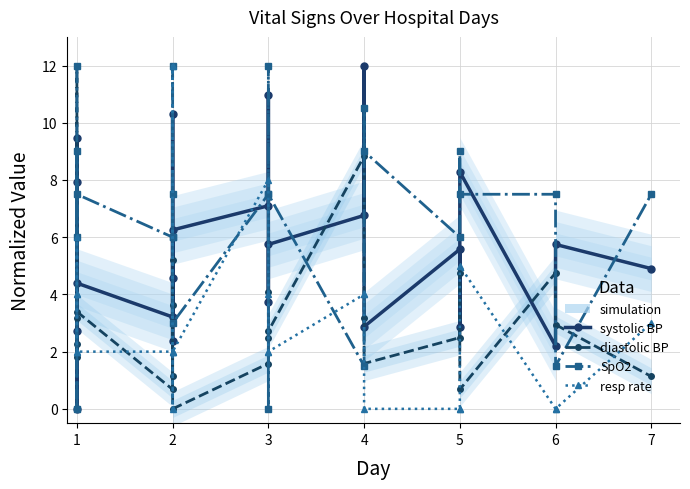

Reading right to left, what are all the values shown in this chart?

systolic BP: 4.9	5.7	2.2	8.3	2.9	5.6	2.9	12.0	6.8	5.7	3.7	11.0	7.1	6.3	2.4	10.3	4.6	3.2	4.4	9.5	0.0	7.9	2.7
diastolic BP: 1.1	2.9	4.8	0.7	4.8	2.5	1.6	3.2	8.8	2.7	2.5	4.1	1.6	0.0	3.6	1.1	5.2	0.7	3.4	2.3	1.8	12.0	3.2
SpO2: 7.5	1.5	7.5	7.5	9.0	6.0	9.0	10.5	1.5	7.5	12.0	0.0	7.5	3.0	7.5	6.0	12.0	6.0	7.5	6.0	9.0	0.0	12.0
resp rate: 3.0	0.0	0.0	5.0	0.0	0.0	0.0	4.0	4.0	2.0	2.0	4.0	8.0	2.0	0.0	12.0	2.0	2.0	2.0	6.0	4.0	4.0	2.0